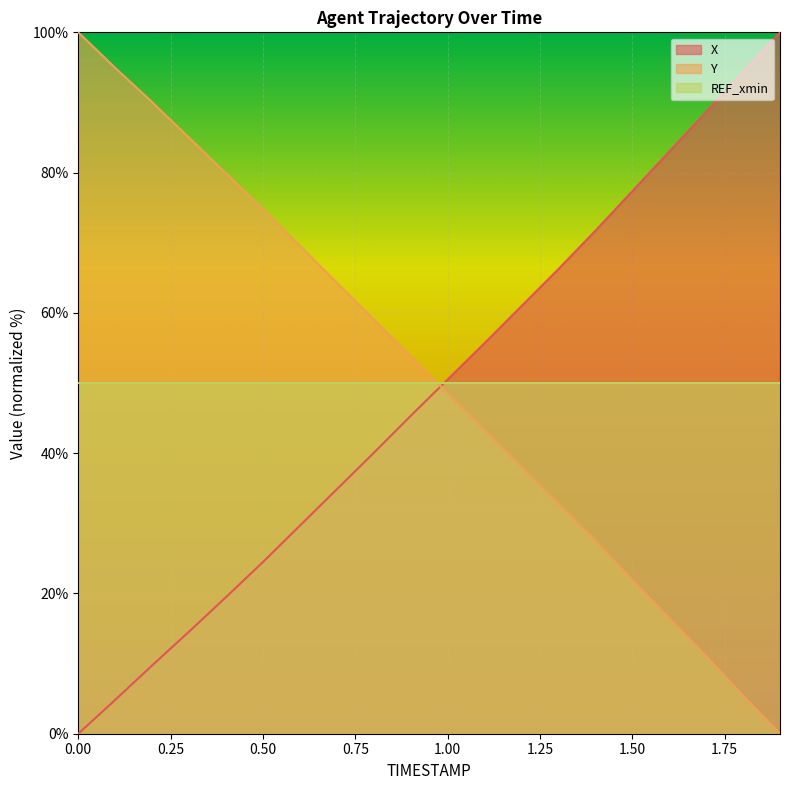

At which label is Y closest to 50?

1.00